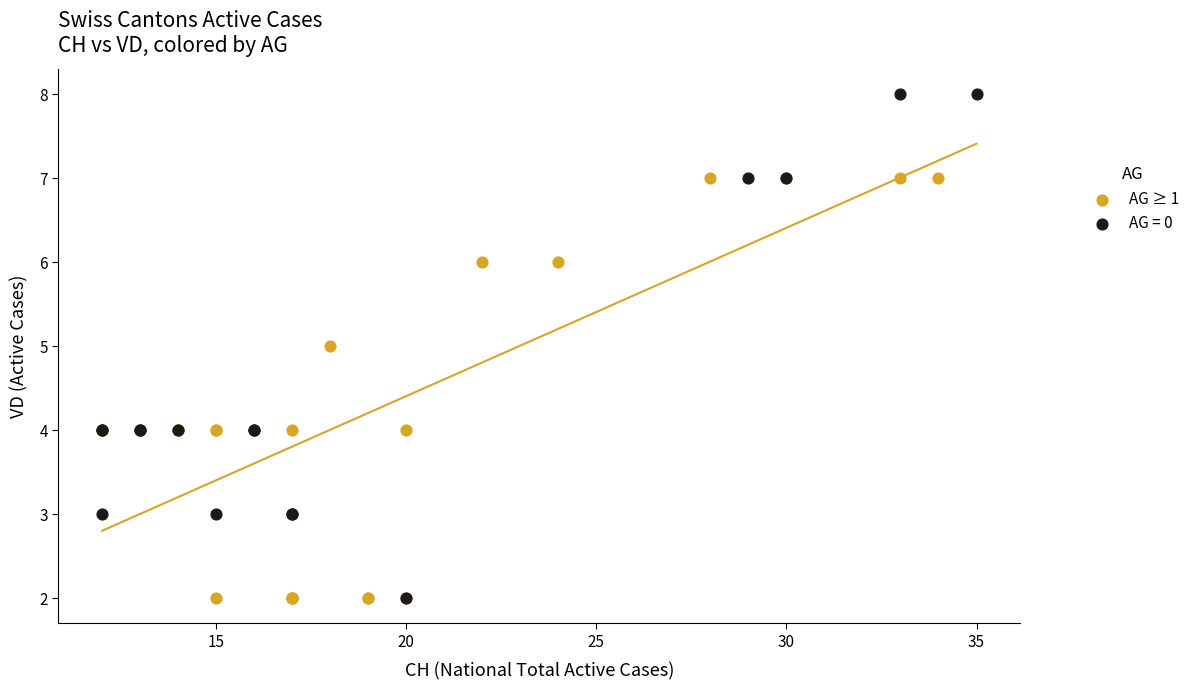

Which series has the largest Y range (max minus min)?

AG = 0